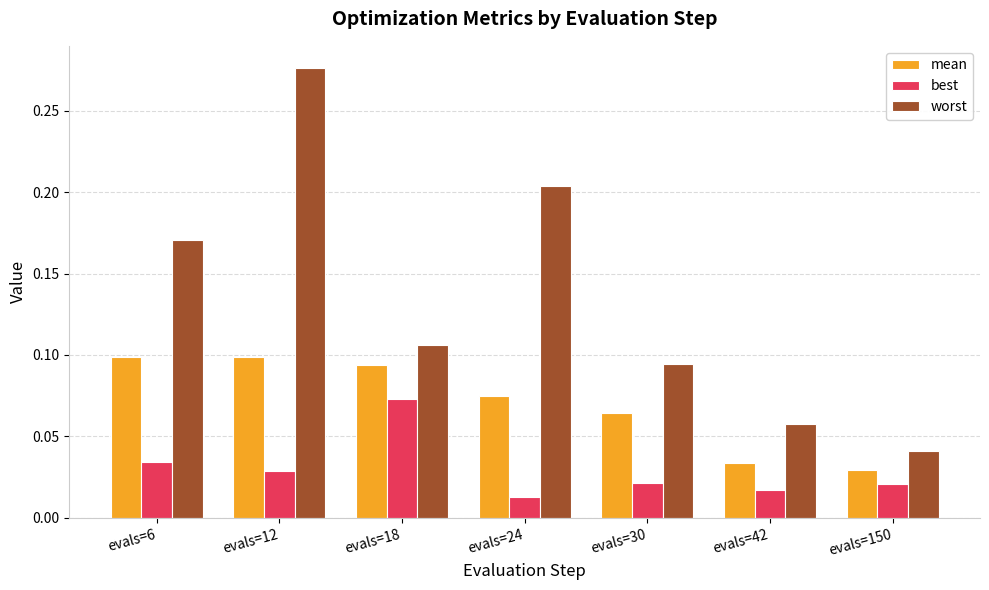

The value of worst at evals=18 is 0.2. True or false?

False